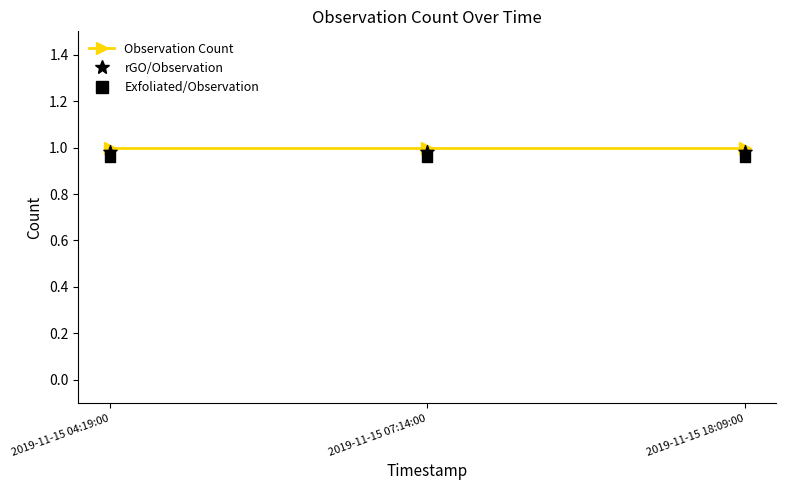

Is the value of Observation Count at 2019-11-15 18:09:00 greater than the value of Exfoliated/Observation at 2019-11-15 04:19:00?

Yes